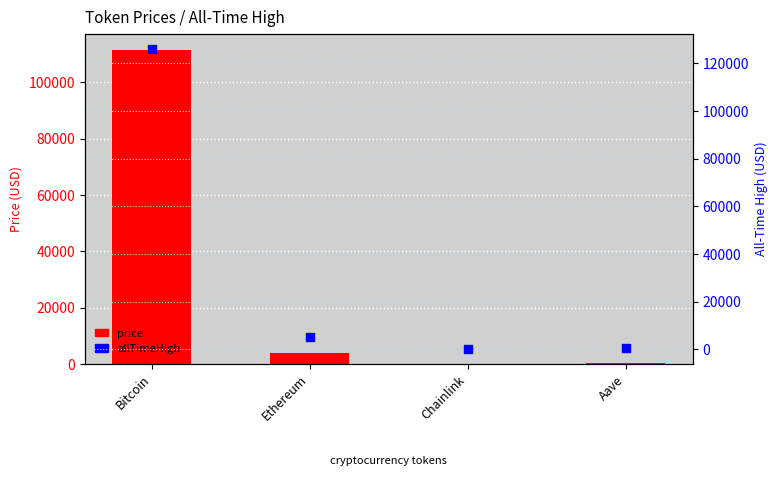

At how many categories does at least one series exceed 125987?

1